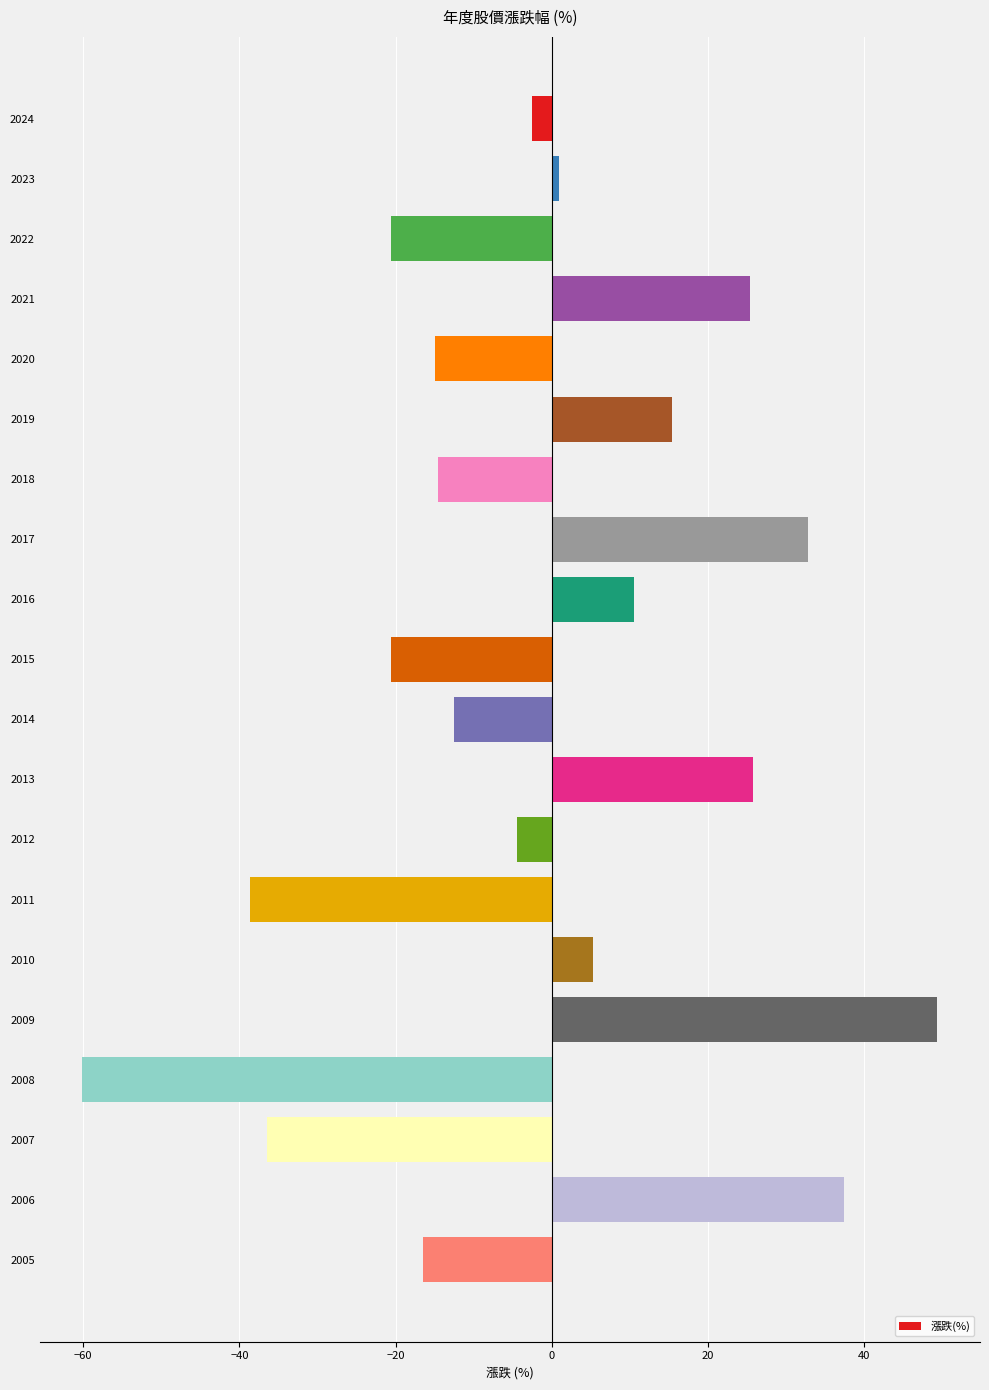

Between 2012 and 2019, which is larger?

2019